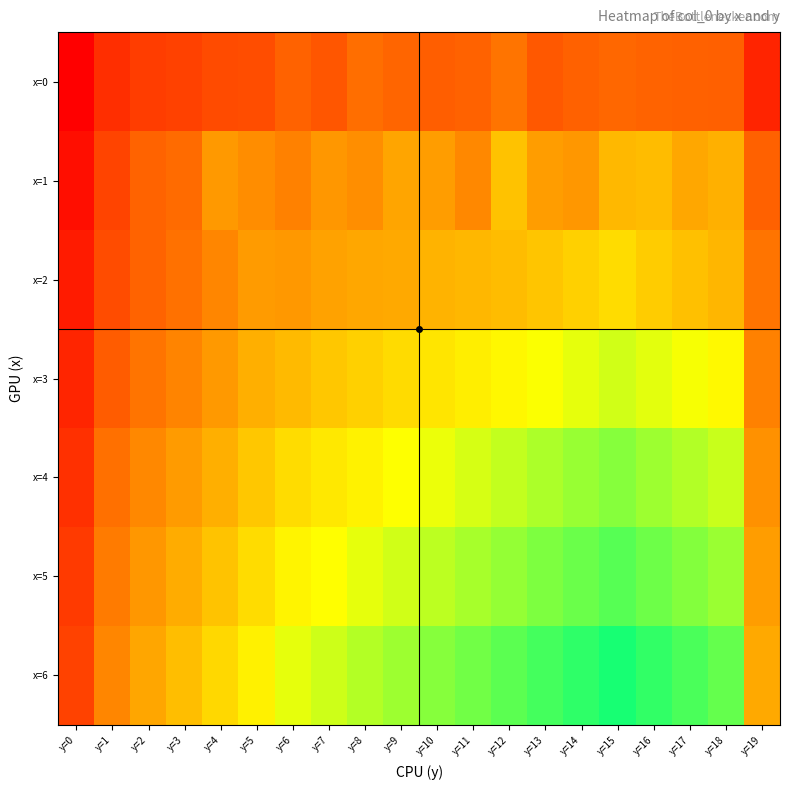

What is the difference between the highest and lowest values at y=1?

60.4